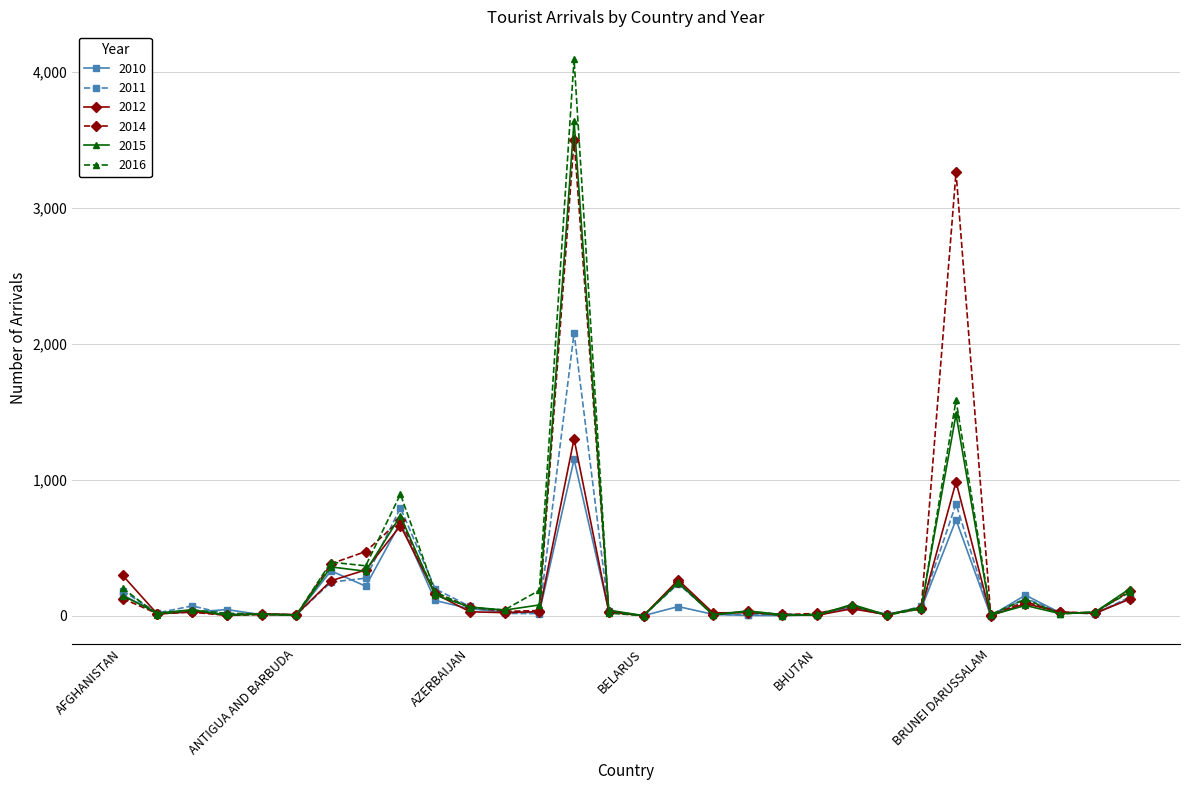

How many lines are shown in the chart?

6